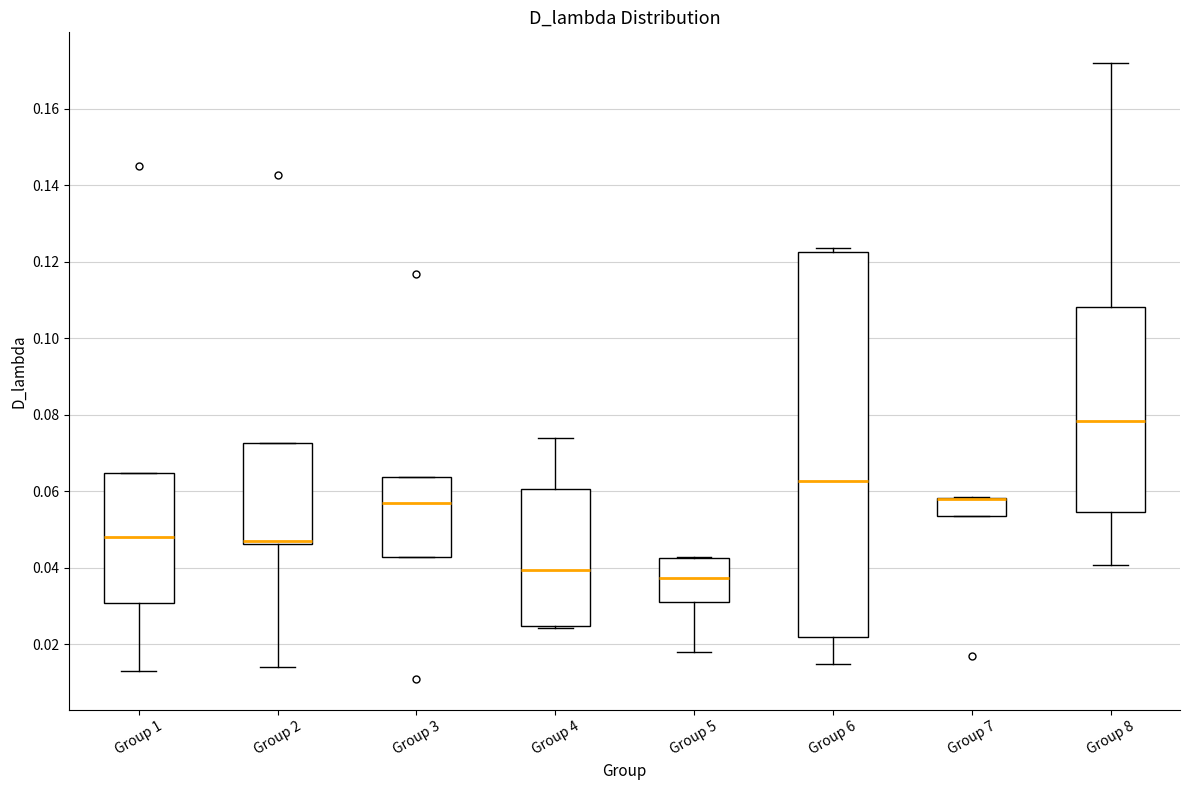

Reading left to right, transcribe this box plot: for each box, give where its median line is, the range the box spans, and where its two whiskers end, as read against the y-axis. The values are not printed on the chart, so give them approximately, as read against the axis.

Group 1: median 0.048, box 0.030 to 0.064, whiskers 0.014 to 0.064
Group 2: median 0.048, box 0.046 to 0.072, whiskers 0.014 to 0.072
Group 3: median 0.056, box 0.042 to 0.064, whiskers 0.042 to 0.064
Group 4: median 0.040, box 0.024 to 0.060, whiskers 0.024 to 0.074
Group 5: median 0.038, box 0.032 to 0.042, whiskers 0.018 to 0.042
Group 6: median 0.062, box 0.022 to 0.122, whiskers 0.014 to 0.124
Group 7: median 0.058 (drawn on the box's upper edge), box 0.054 to 0.058, whiskers 0.054 to 0.058
Group 8: median 0.078, box 0.054 to 0.108, whiskers 0.040 to 0.172